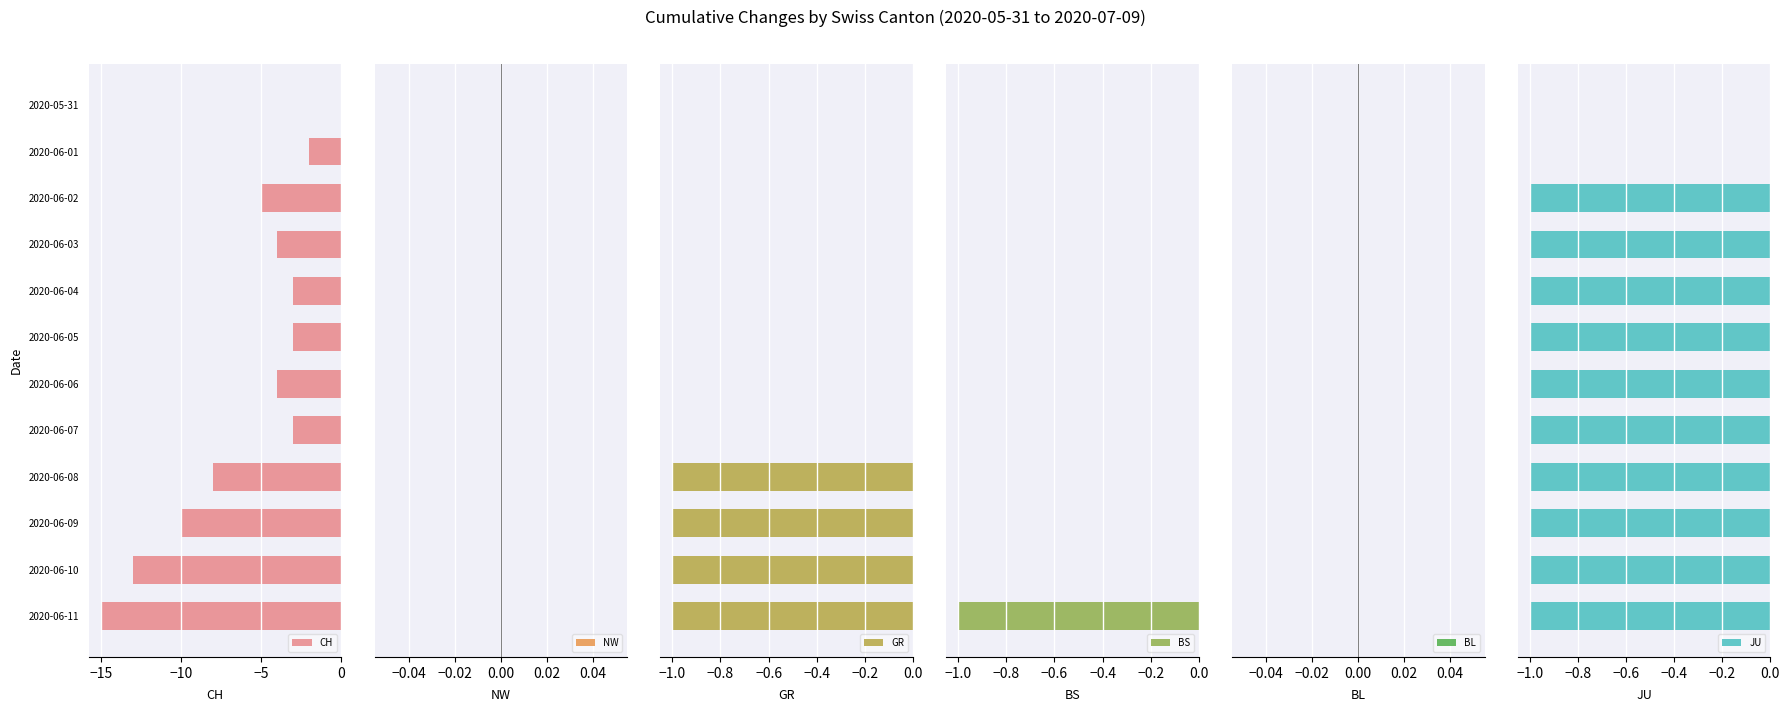

The value of CH at 2020-06-10 is -13. True or false?

True